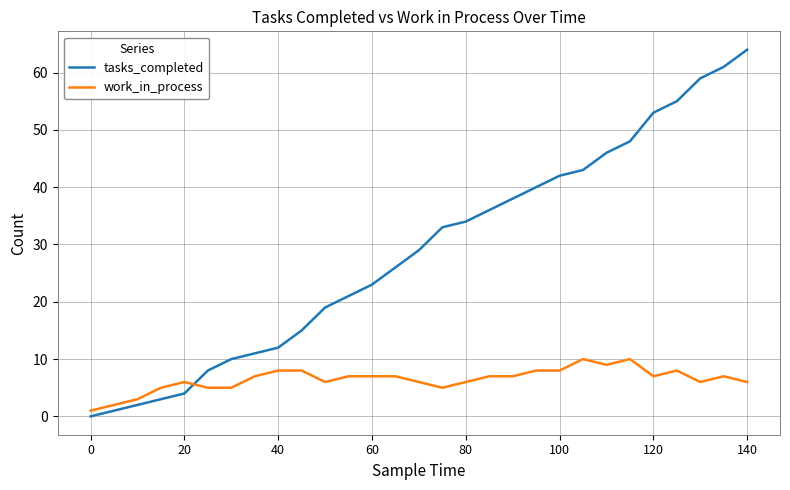

How many times do work_in_process and tasks_completed cross each other?

1